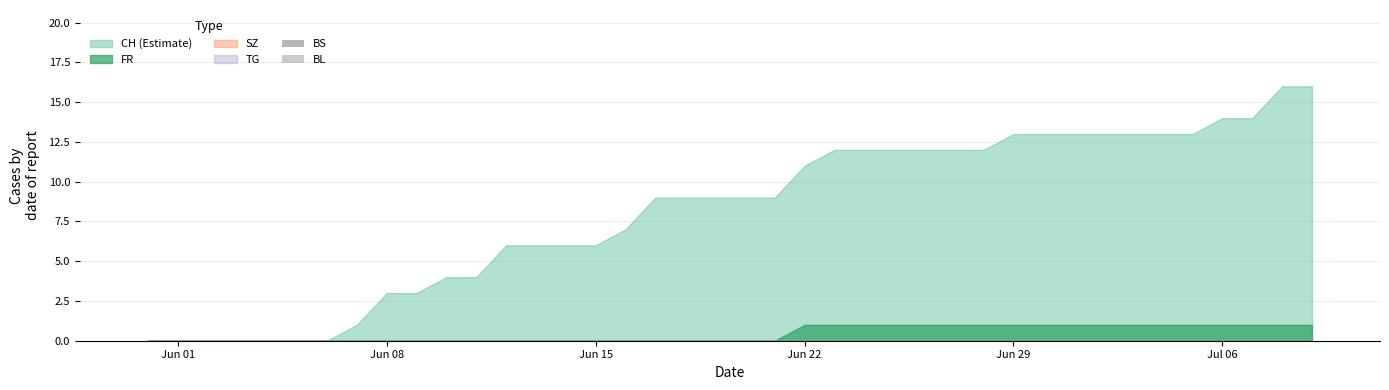

Which series has the widest spread of values?

CH